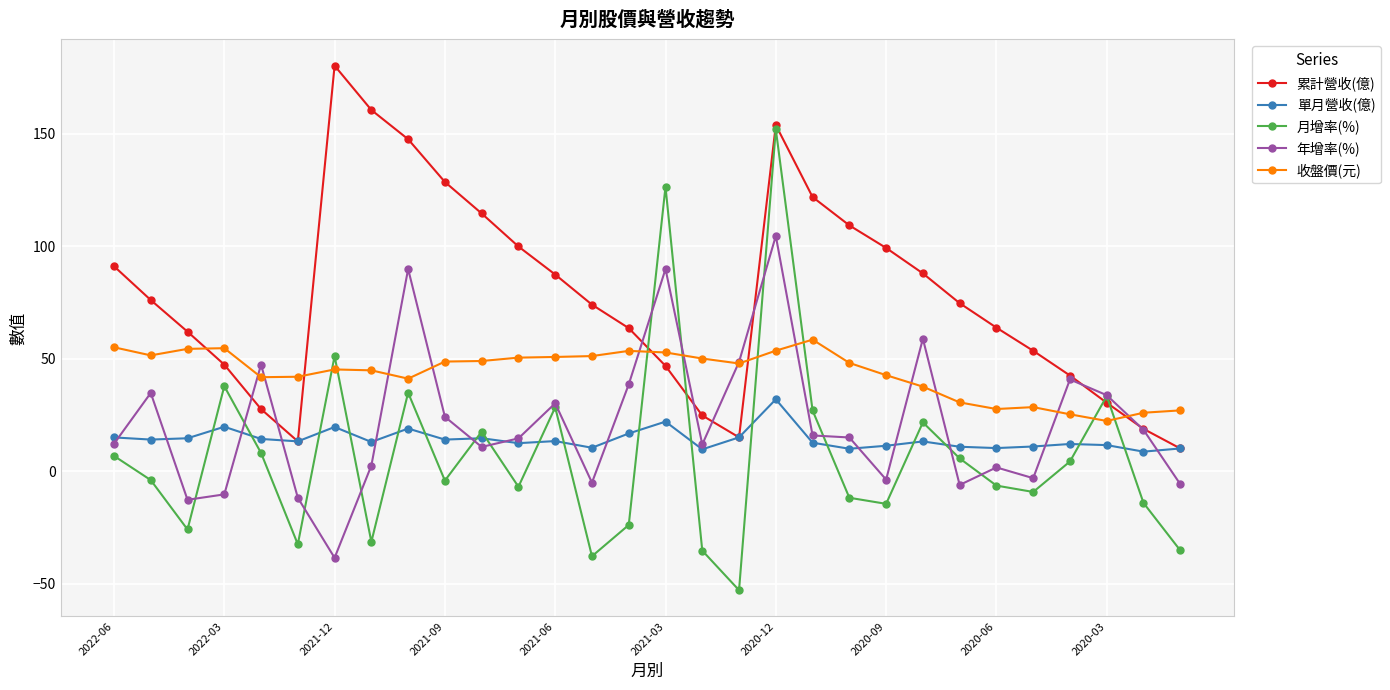

How many lines are shown in the chart?

5